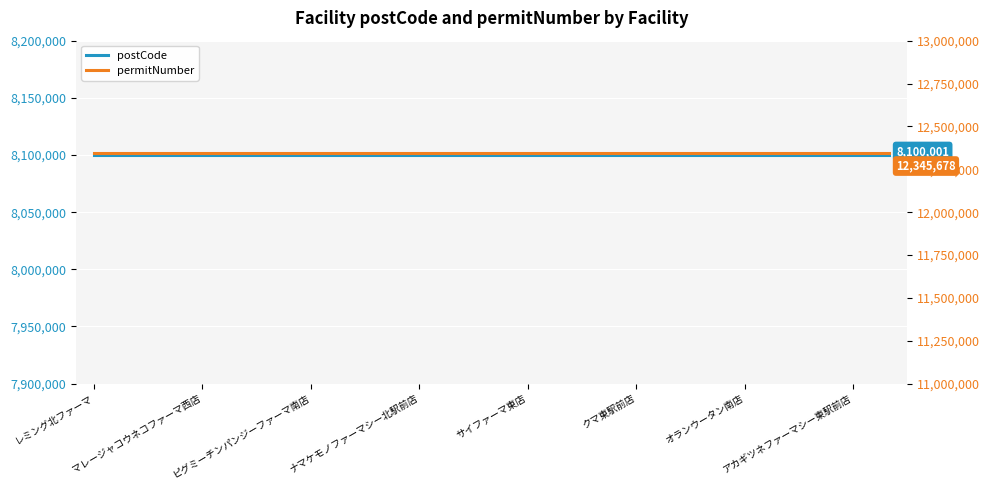

Which label corresponds to the smallest value in the chart?

レミング北ファーマ